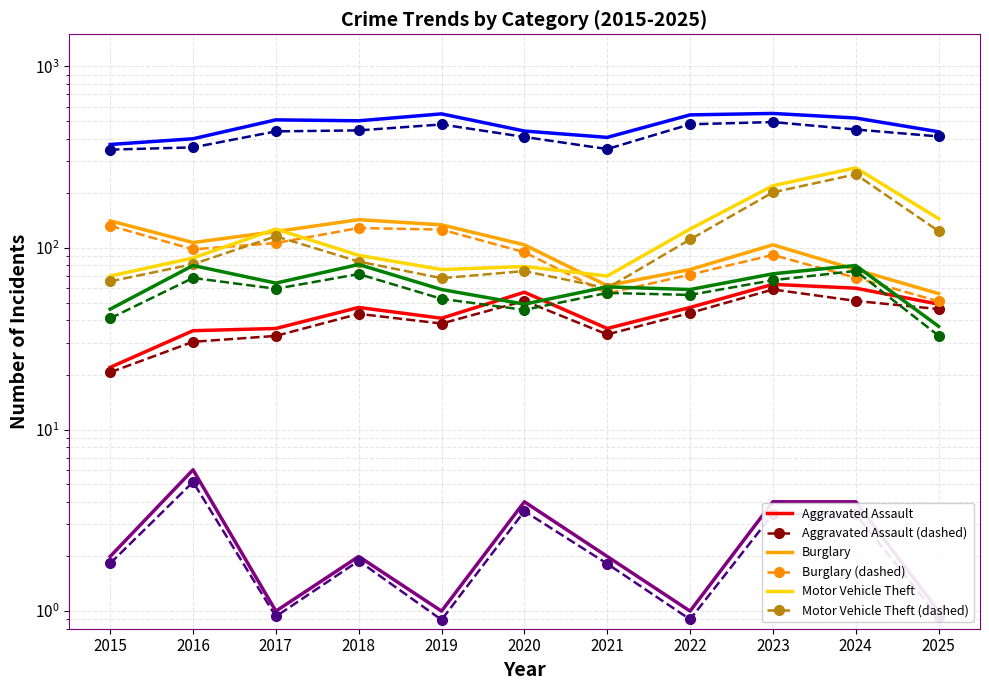

Is it true that Burglary equals 30 at 2025?

False